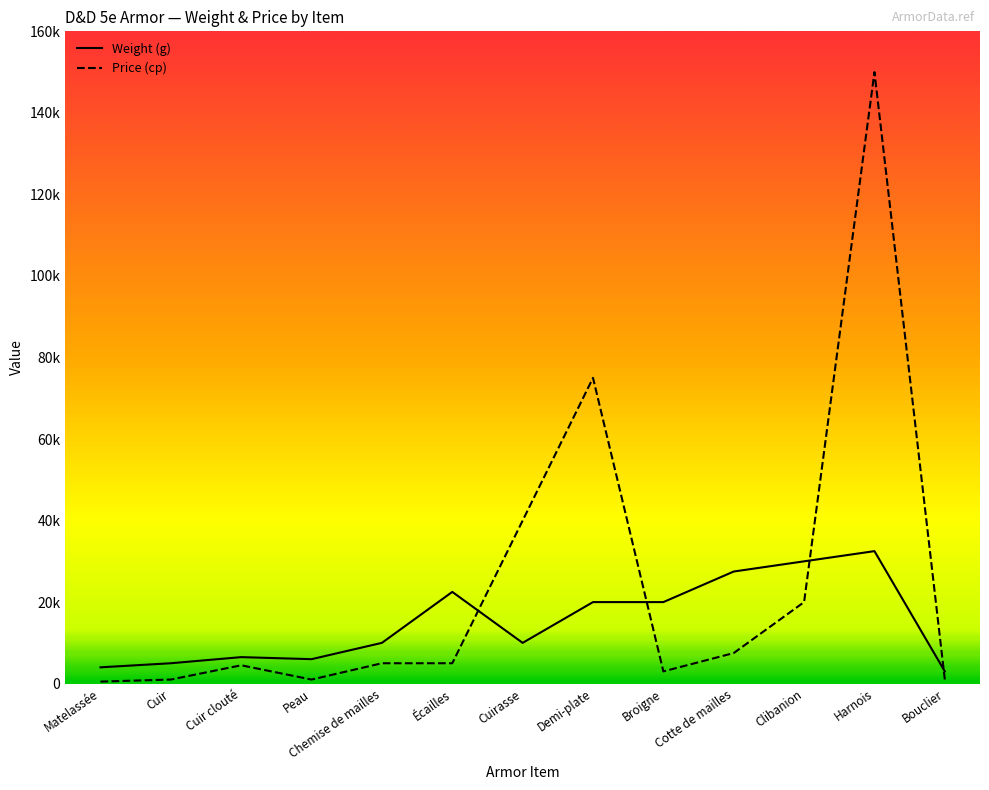

Is this an area chart (filled region under the line)?

No